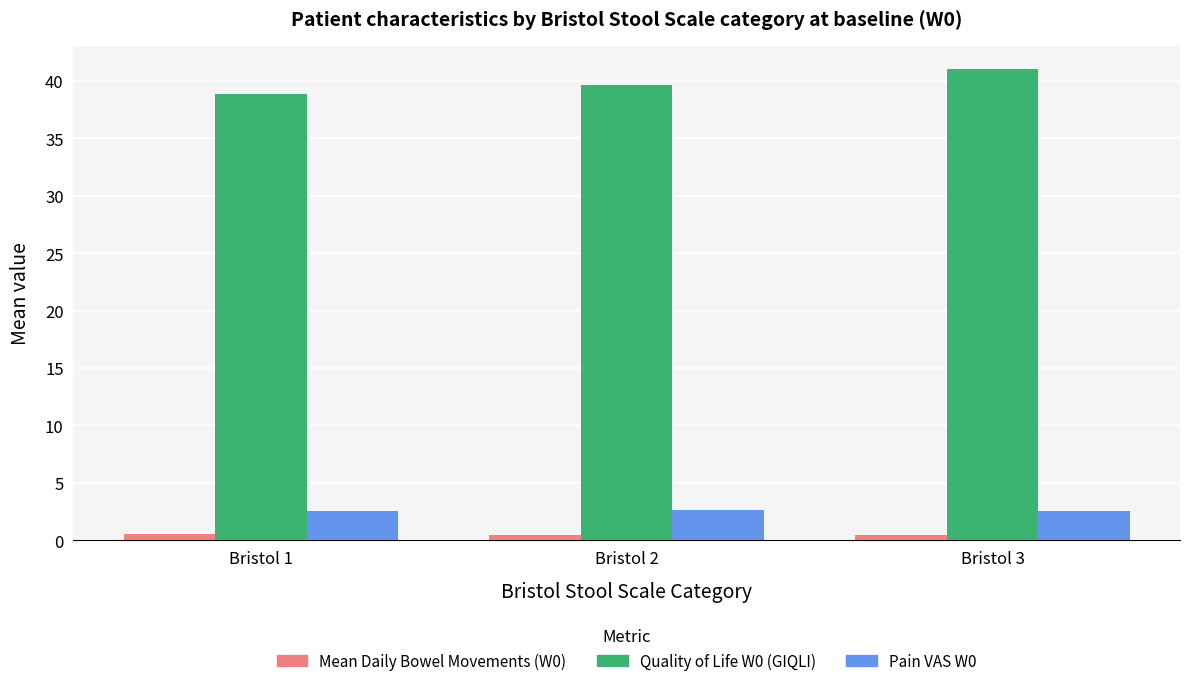

What is the average value of the Quality of Life W0 (GIQLI) series?

39.8